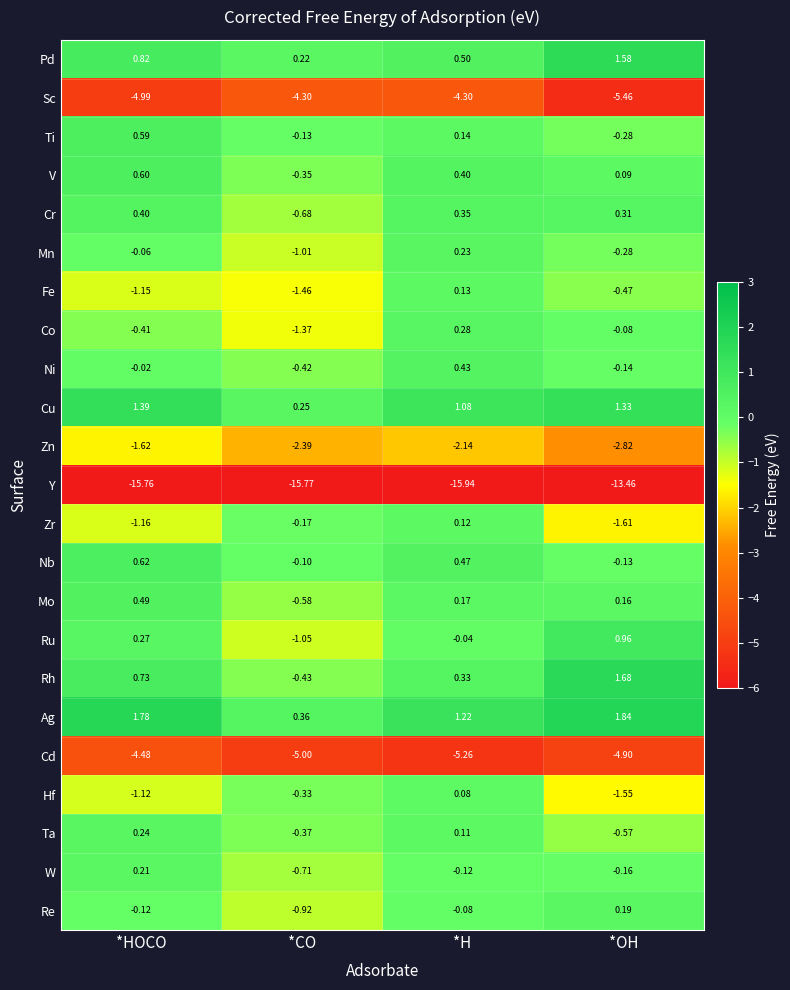

At *HOCO, list the series in order from largest to smallest.

Ag, Cu, Pd, Rh, Nb, V, Ti, Mo, Cr, Ru, Ta, W, Ni, Mn, Re, Co, Hf, Fe, Zr, Zn, Cd, Sc, Y